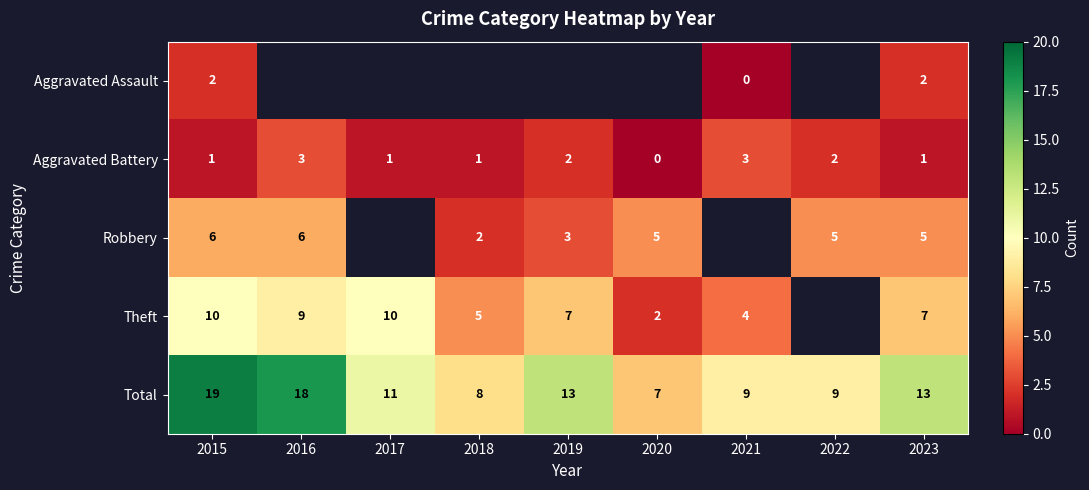

What is the average value of the Total series?

12